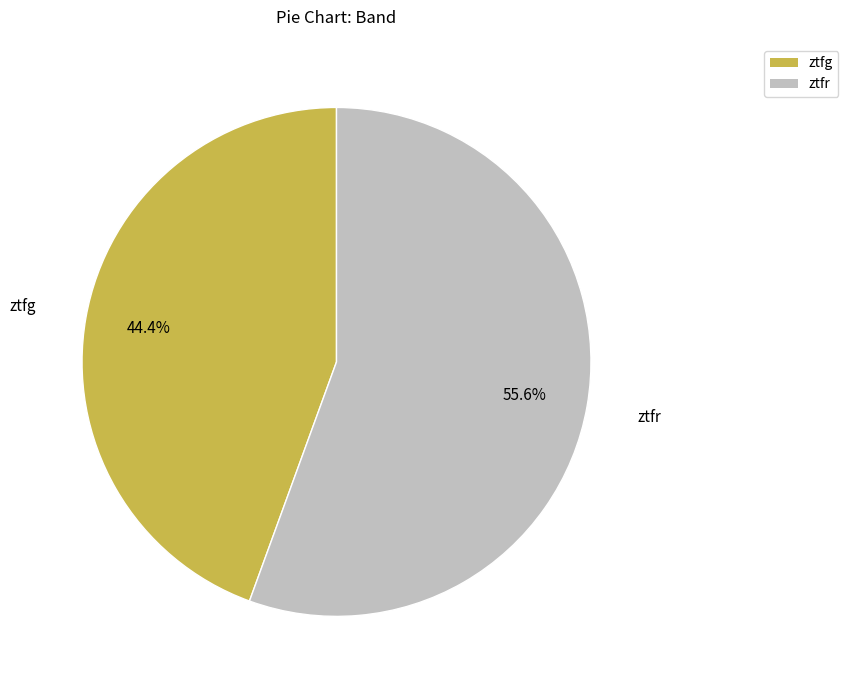

Which slice is the largest?

ztfr